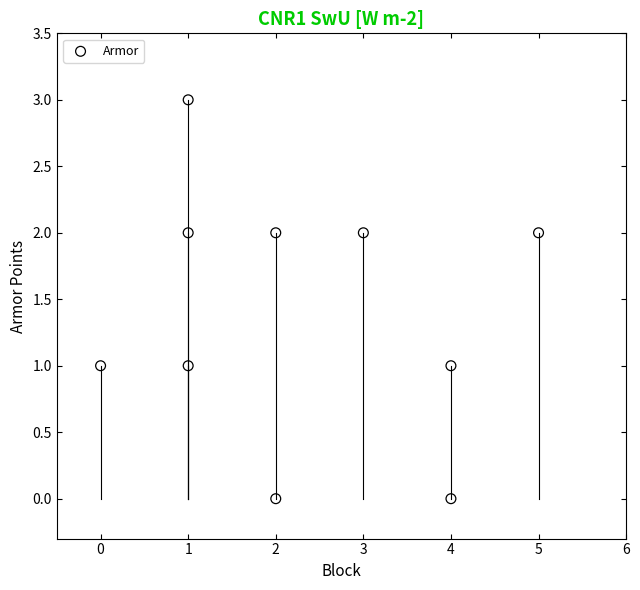

What is the range of Y values (max minus min)?

3